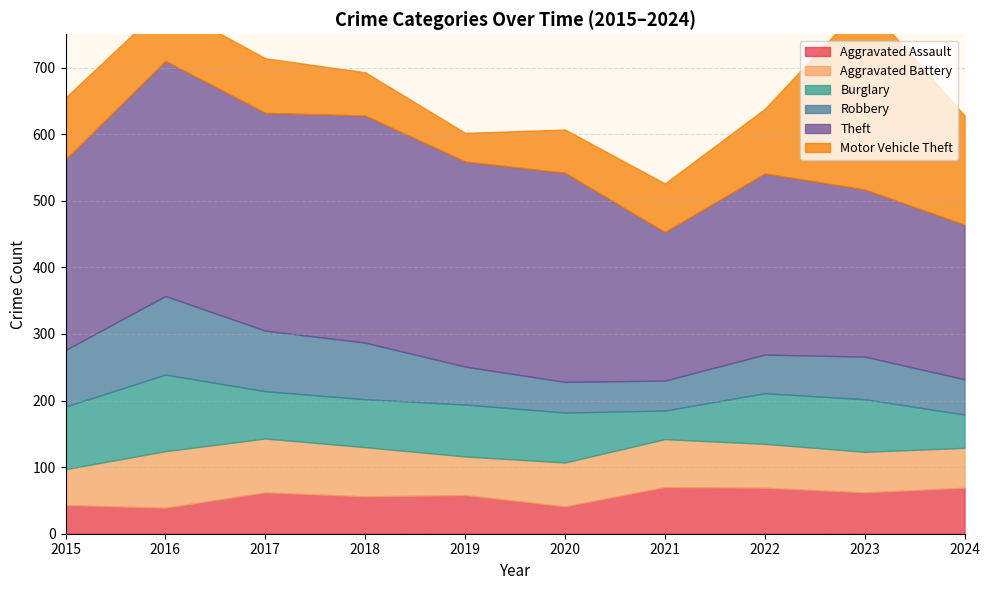

The Aggravated Assault series shows 34 at 2023. True or false?

False